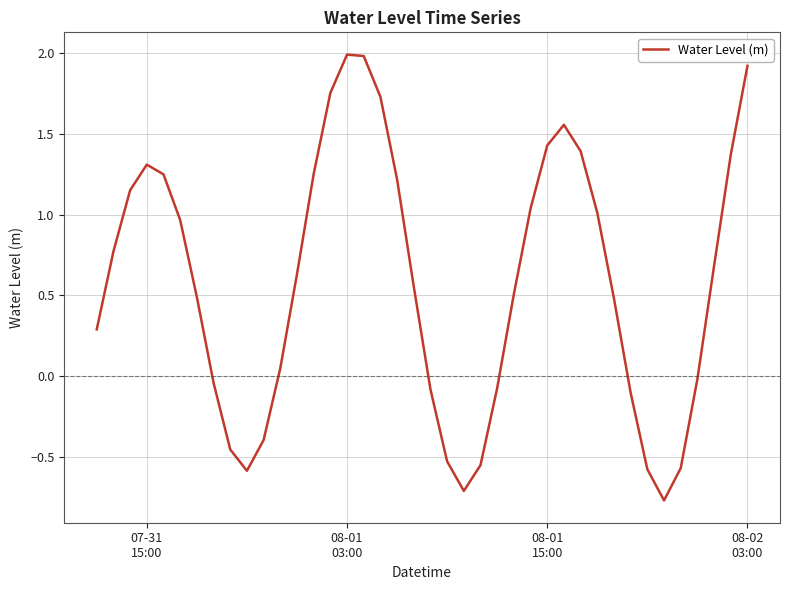

What is the greatest value displayed?

2.0